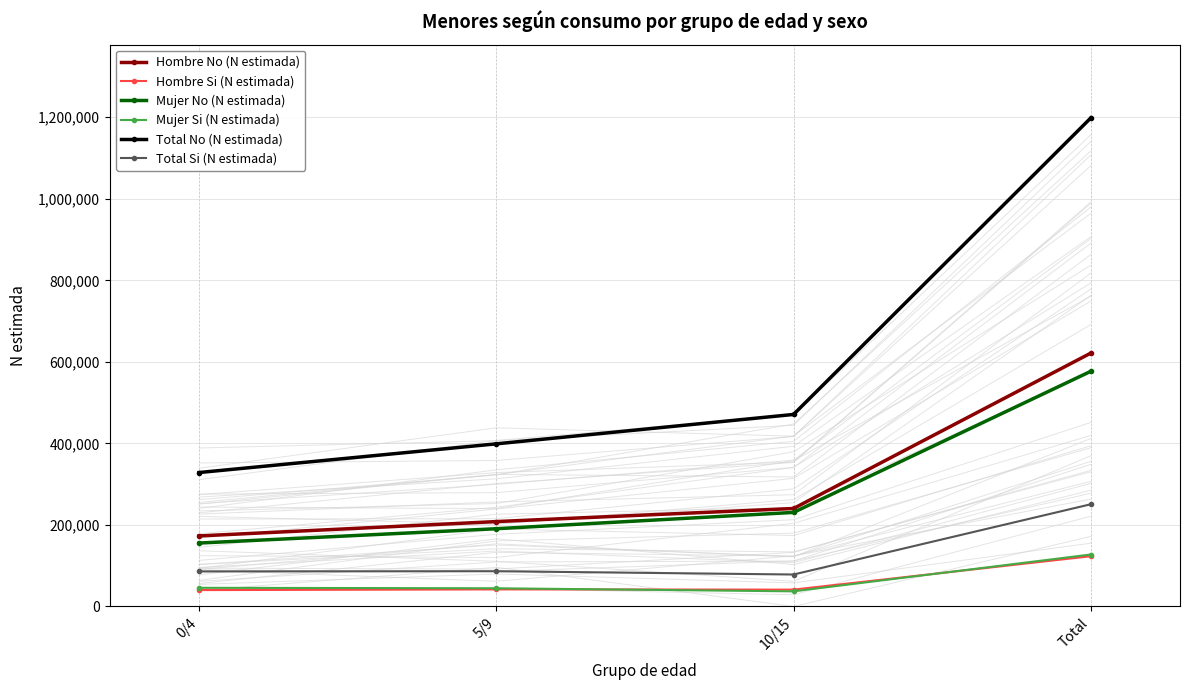

What is the difference between the second highest and second lowest values in the Total Si (N estimada) series?

544